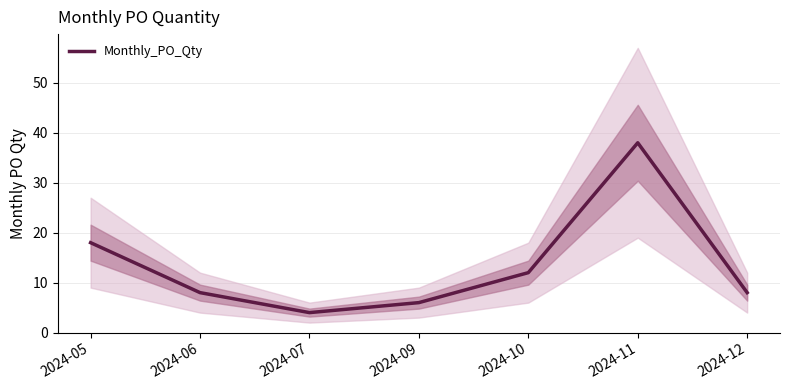

The chart shows a value of 6 at 2024-09. True or false?

True